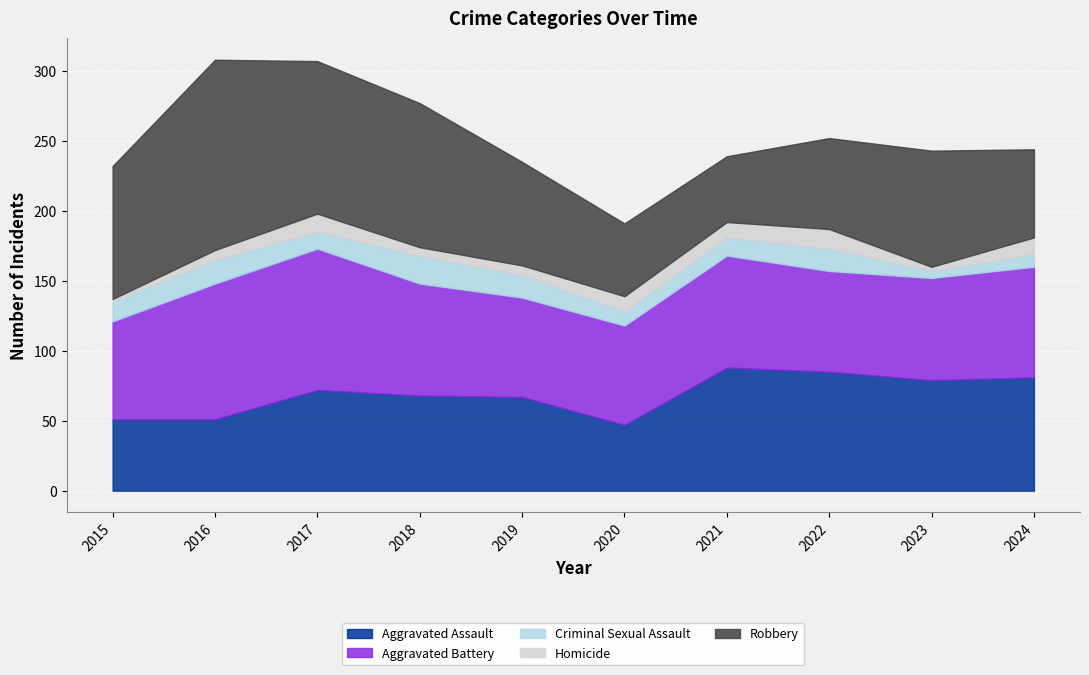

What is the minimum value for Aggravated Assault?

47